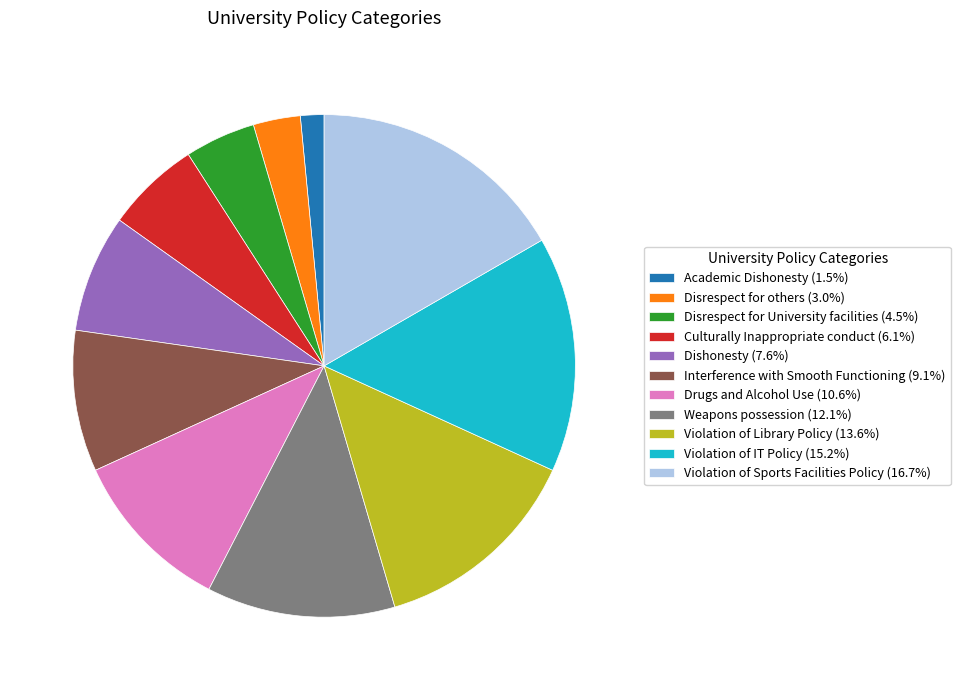

Rank the categories by value from lowest to highest.

Academic Dishonesty, Disrespect for others, Disrespect for University facilities, Culturally Inappropriate conduct, Dishonesty, Interference with Smooth Functioning, Drugs and Alcohol Use, Weapons possession, Violation of Library Policy, Violation of IT Policy, Violation of Sports Facilities Policy